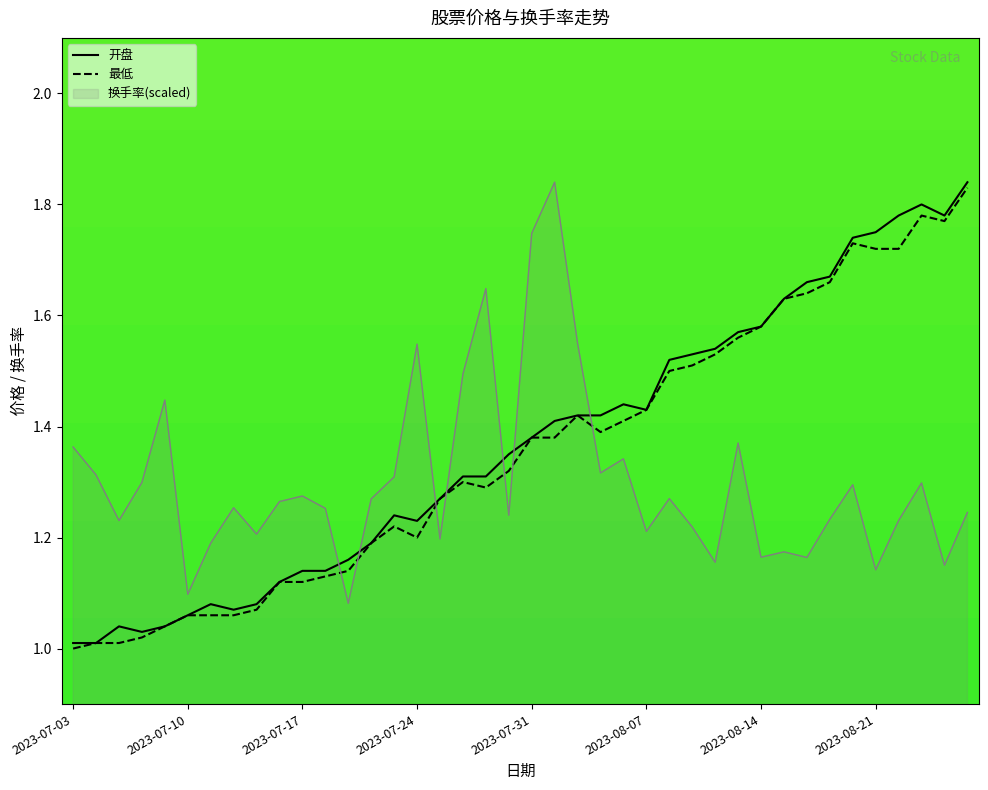

At which category does the chart reach its peak across all series?

2023-08-25